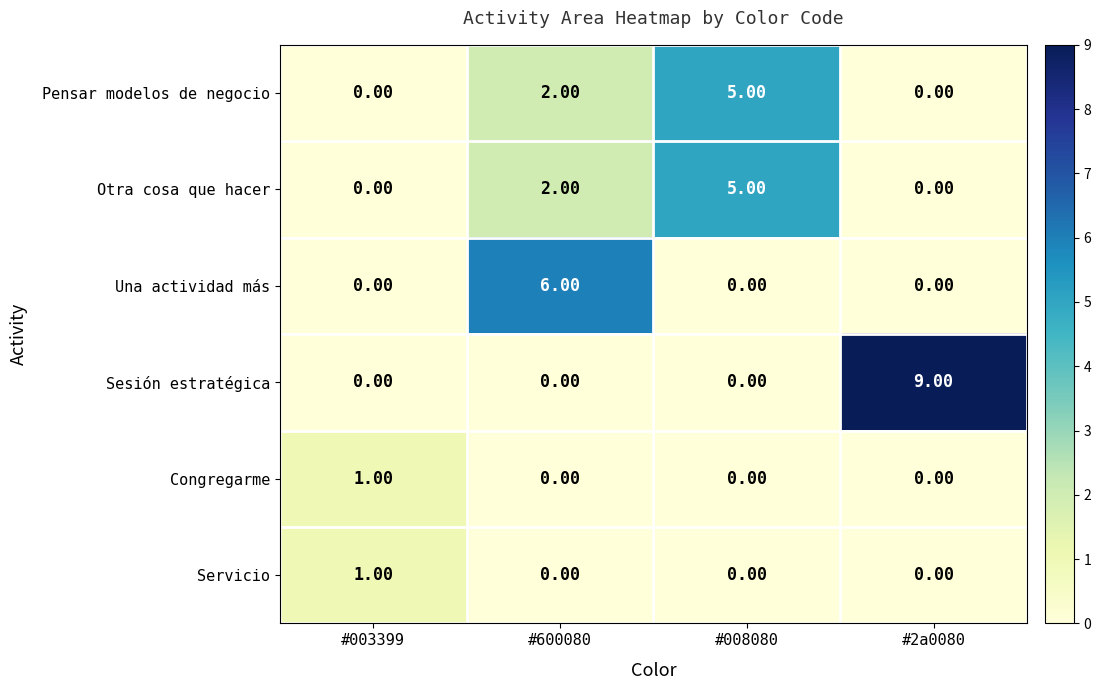

What is the difference between the maximum and minimum values in the Pensar modelos de negocio series?

5